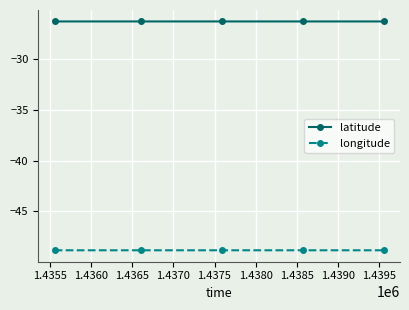

True or false: latitude and longitude cross at least once.

False